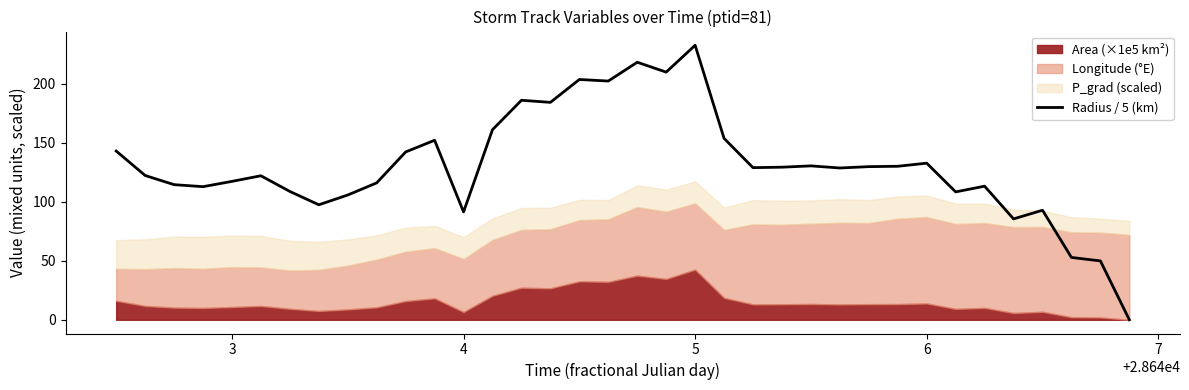

The value of Radius / 5 (km) at 5 is 123.8. True or false?

False